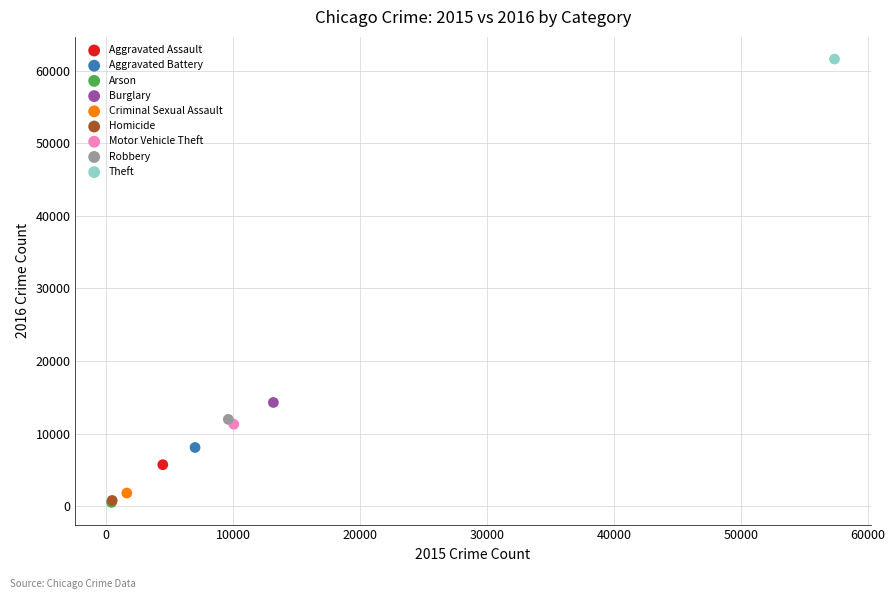

What are all the series names shown in the legend?

Aggravated Assault, Aggravated Battery, Arson, Burglary, Criminal Sexual Assault, Homicide, Motor Vehicle Theft, Robbery, Theft